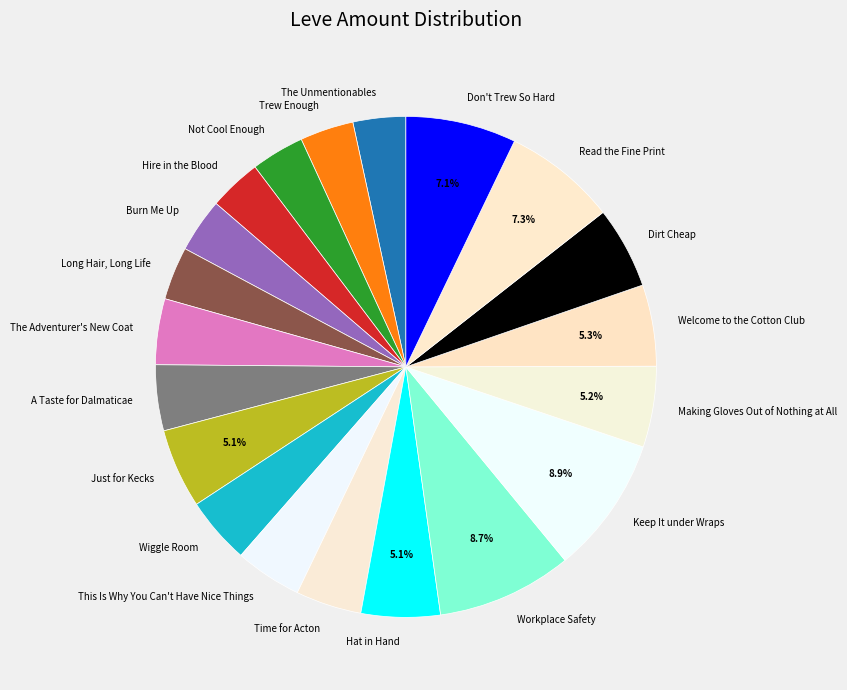

To the nearest percent, what is the combined percentage of Keep It under Wraps and Just for Kecks?

14%